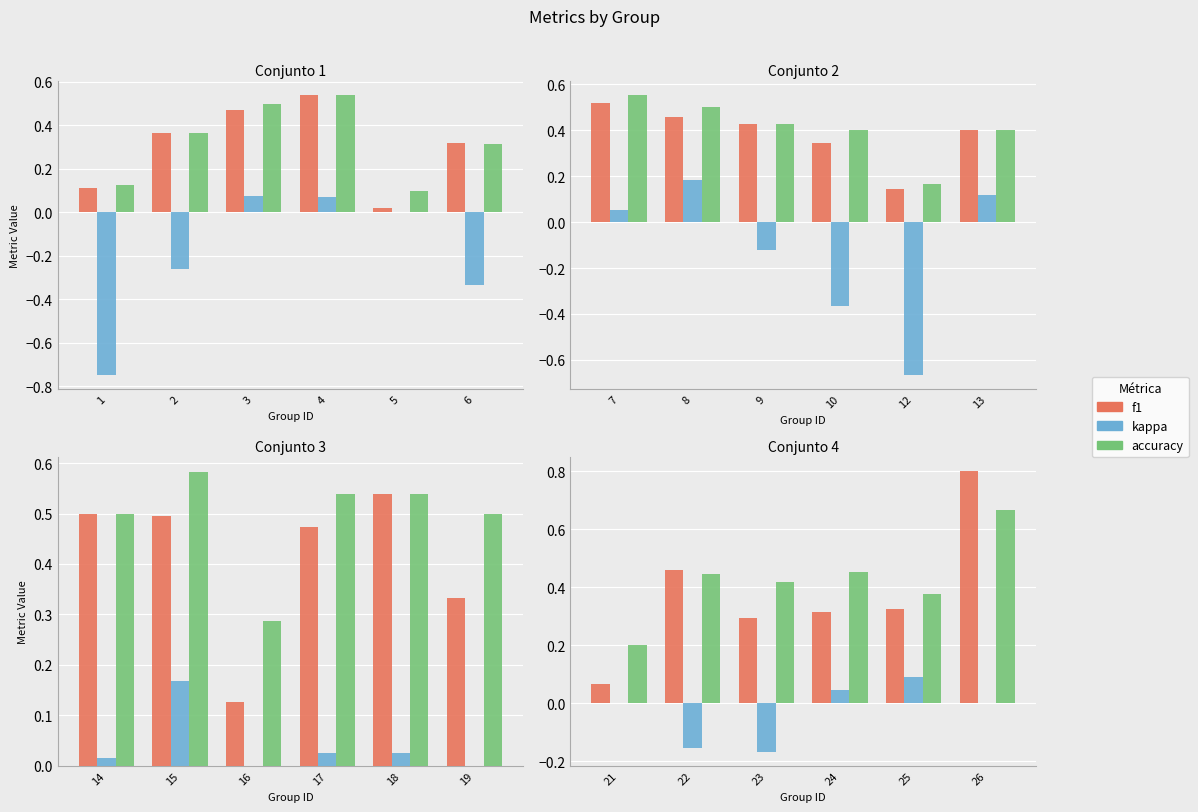

True or false: kappa has a value of 0.1 at 21.

False